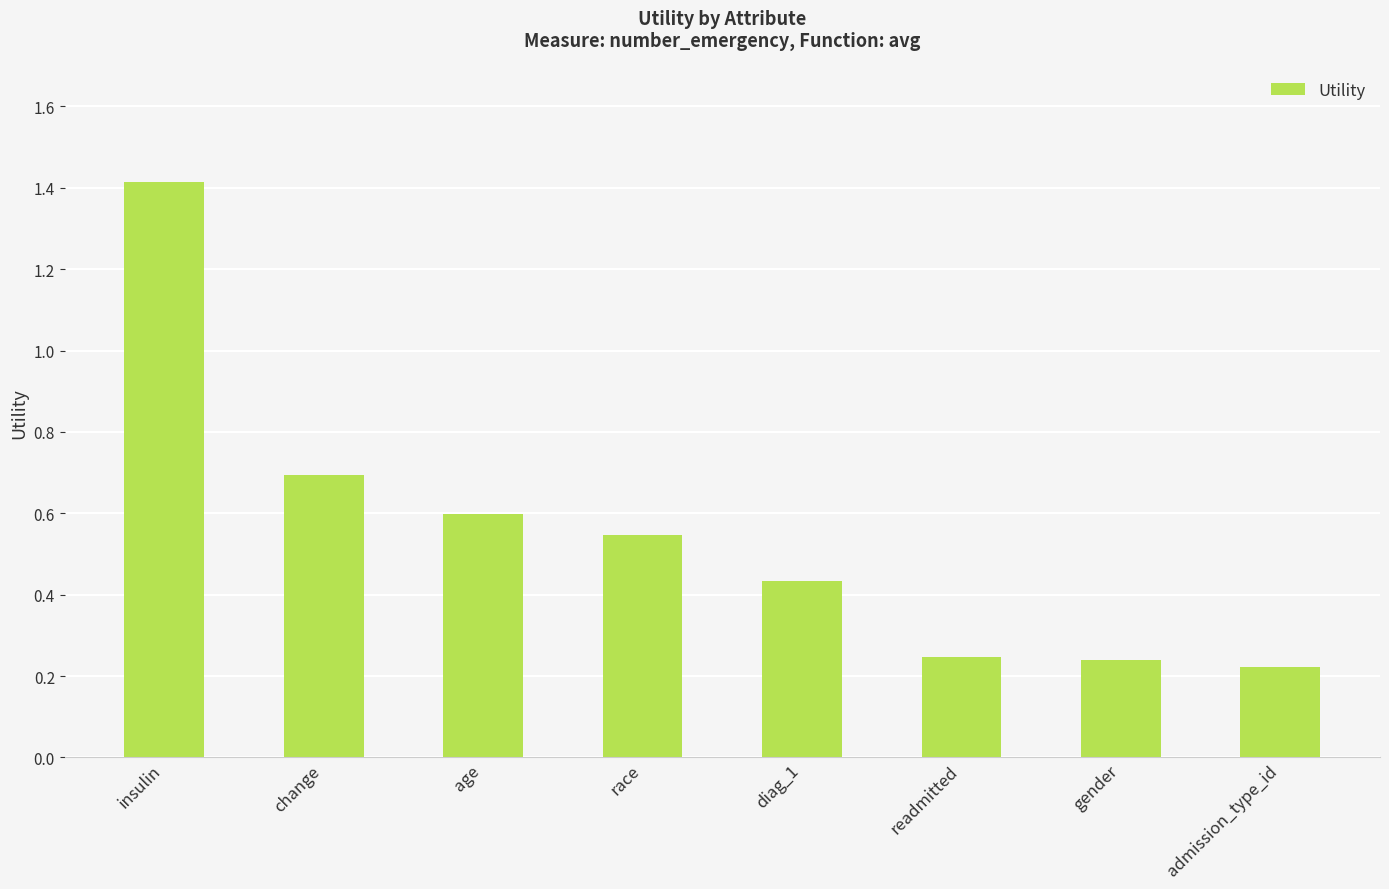

The value at admission_type_id is 0.3. True or false?

False